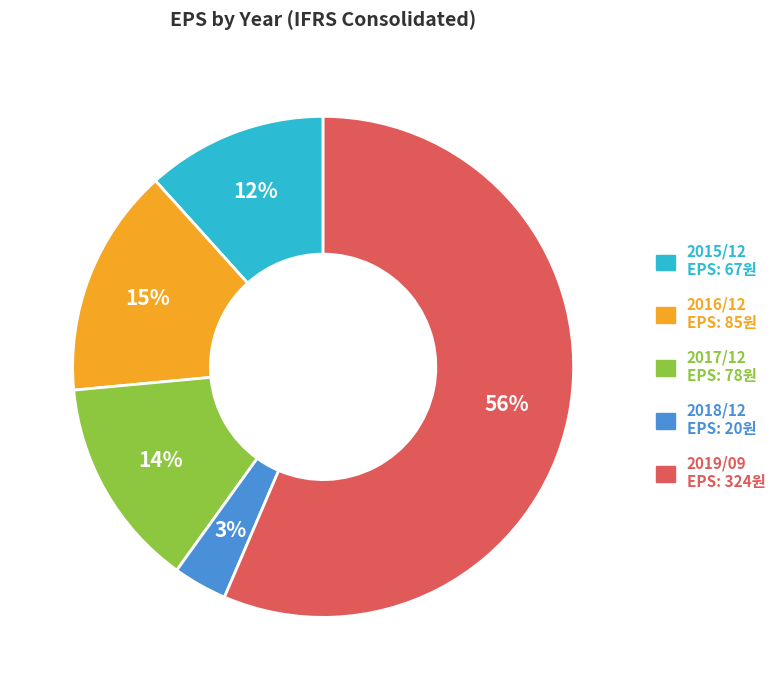

Which has a higher value, 2017/12 or 2015/12?

2017/12